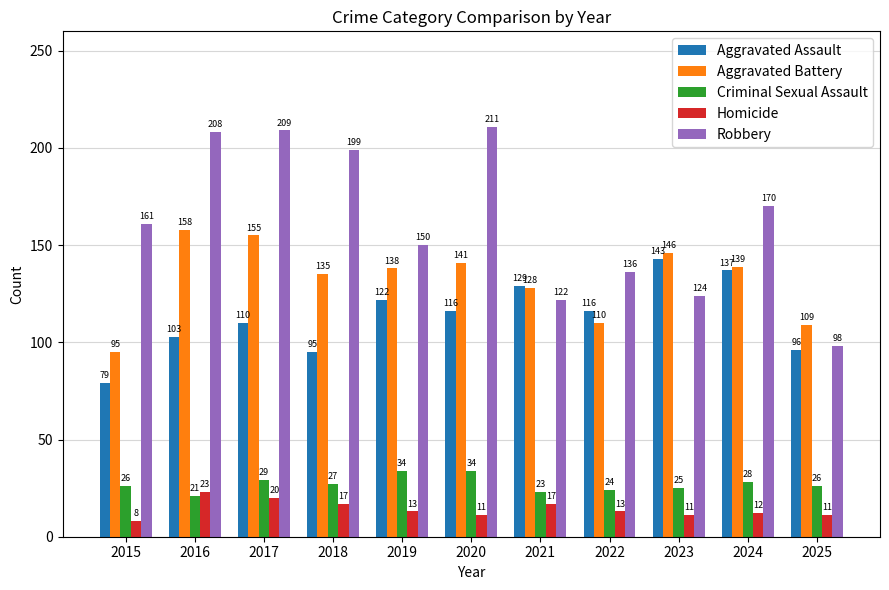

What is the difference between the maximum and minimum values in the Aggravated Battery series?

63